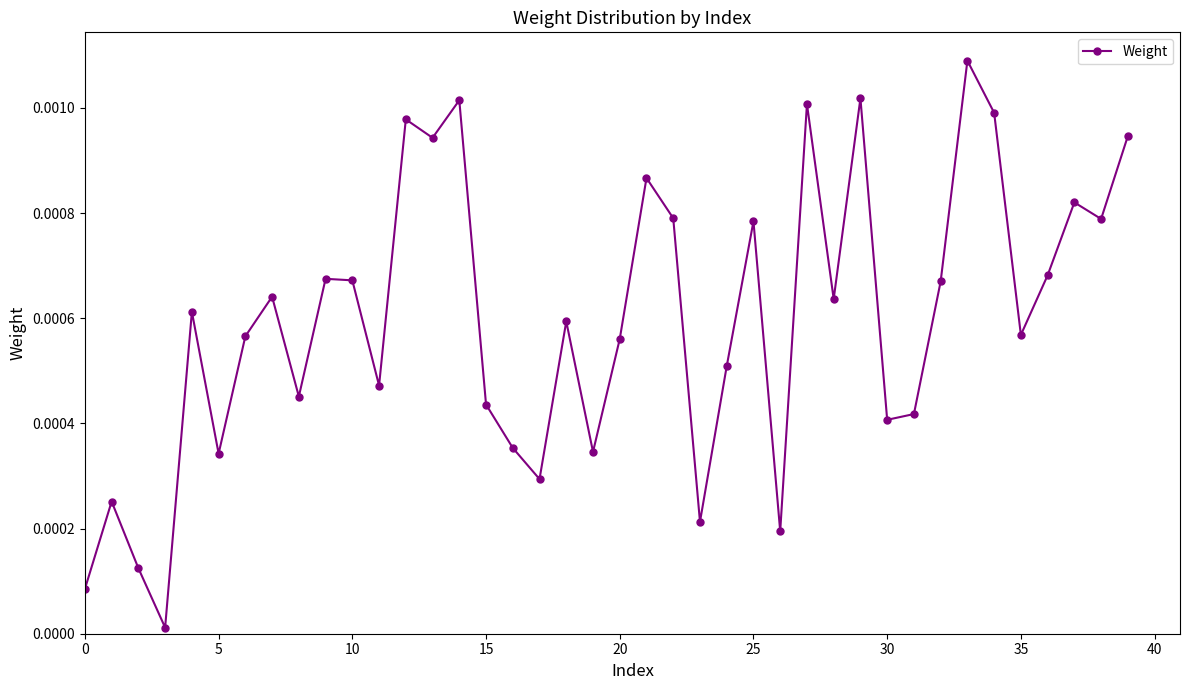

How many interior local valleys (lower than both neighbors) does the data have?

13